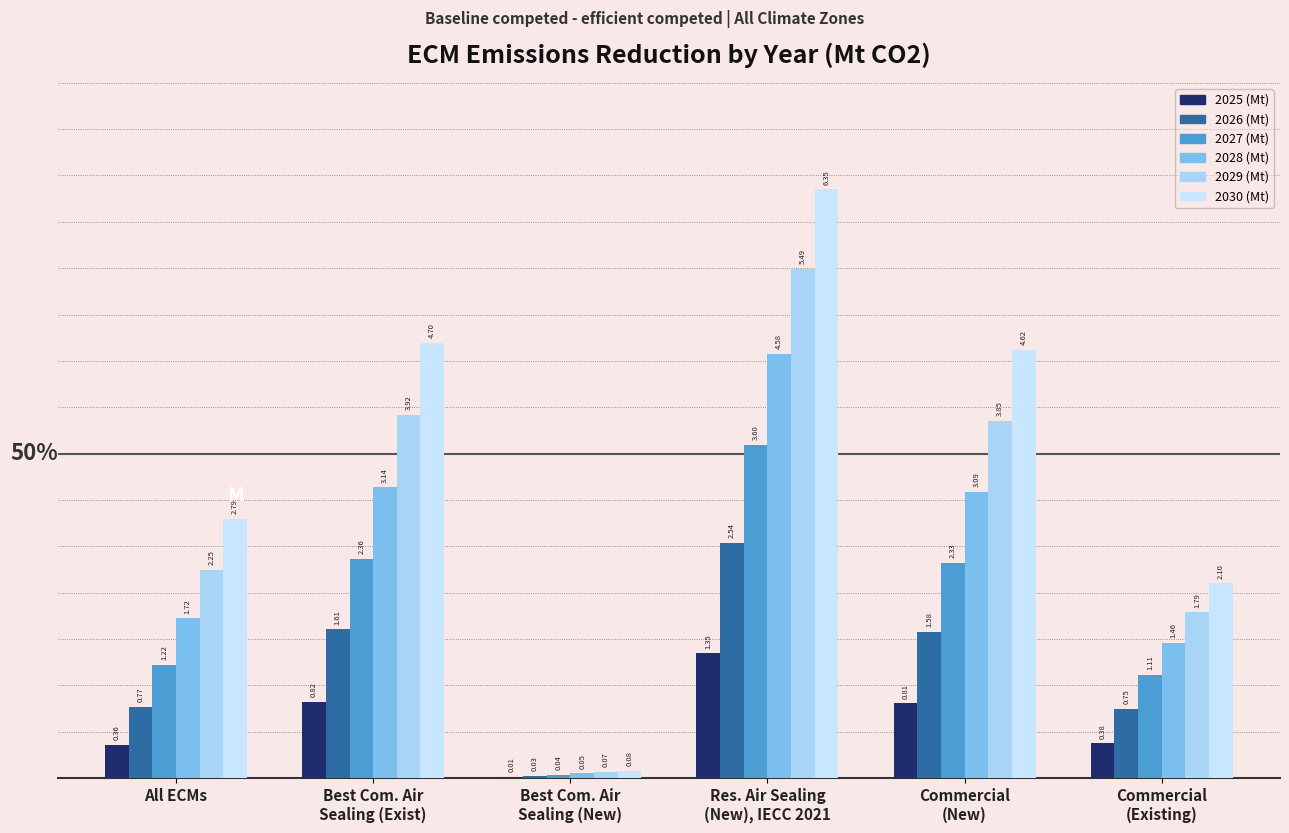

What is the label of the 3rd bar from the left?

Best Com. Air
Sealing (New)